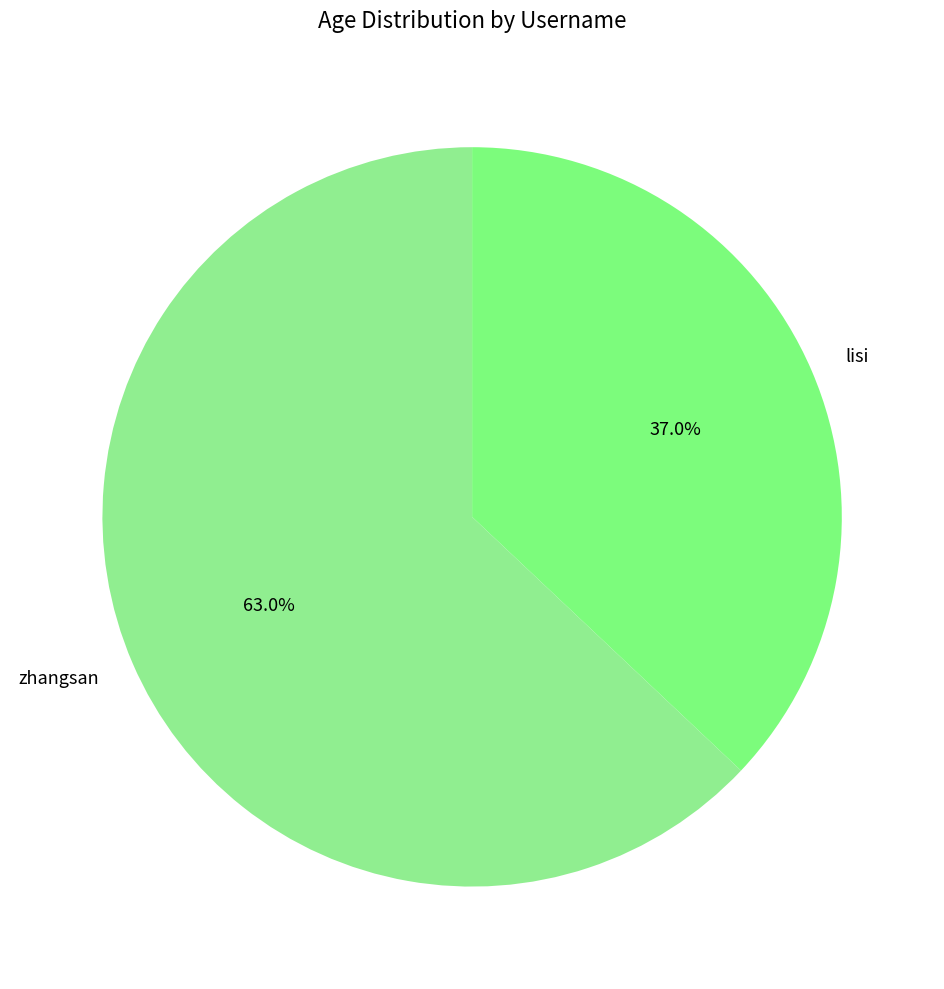

True or false: lisi accounts for 37% of the total.

True